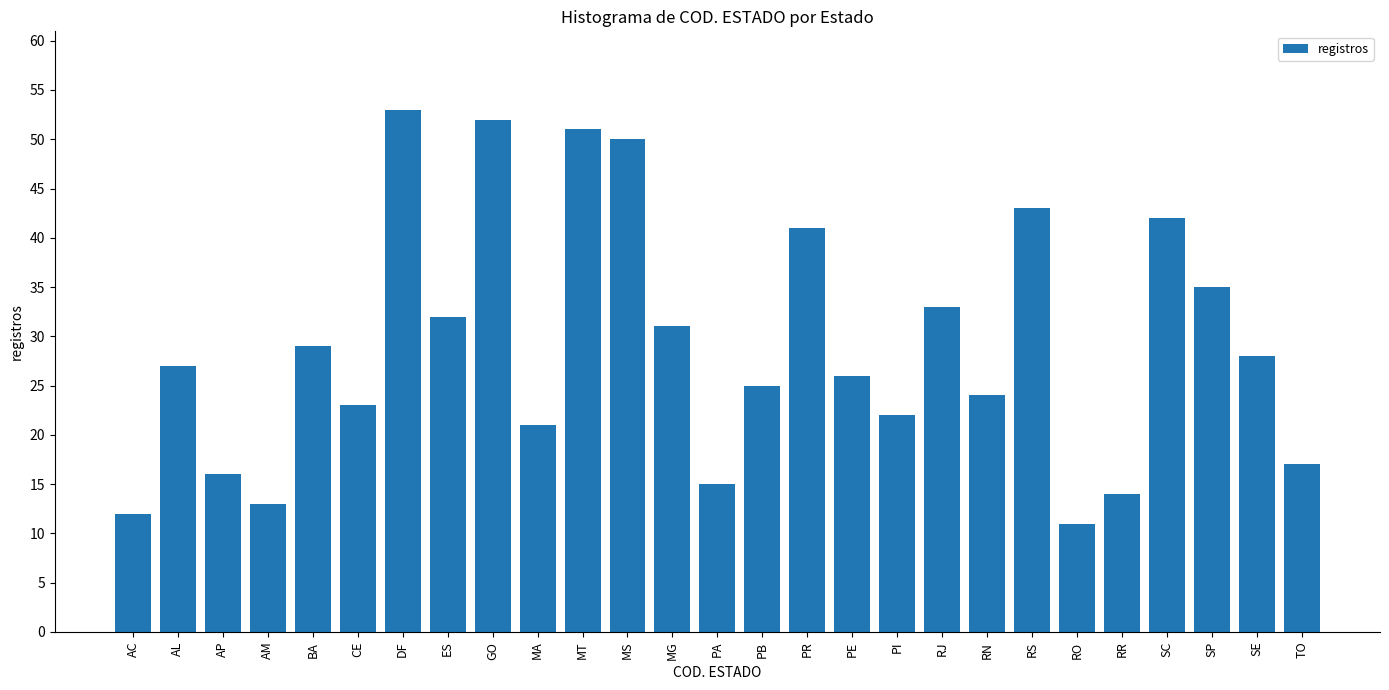

Reading left to right, transcribe all the data shown in this chart.

12	27	16	13	29	23	53	32	52	21	51	50	31	15	25	41	26	22	33	24	43	11	14	42	35	28	17